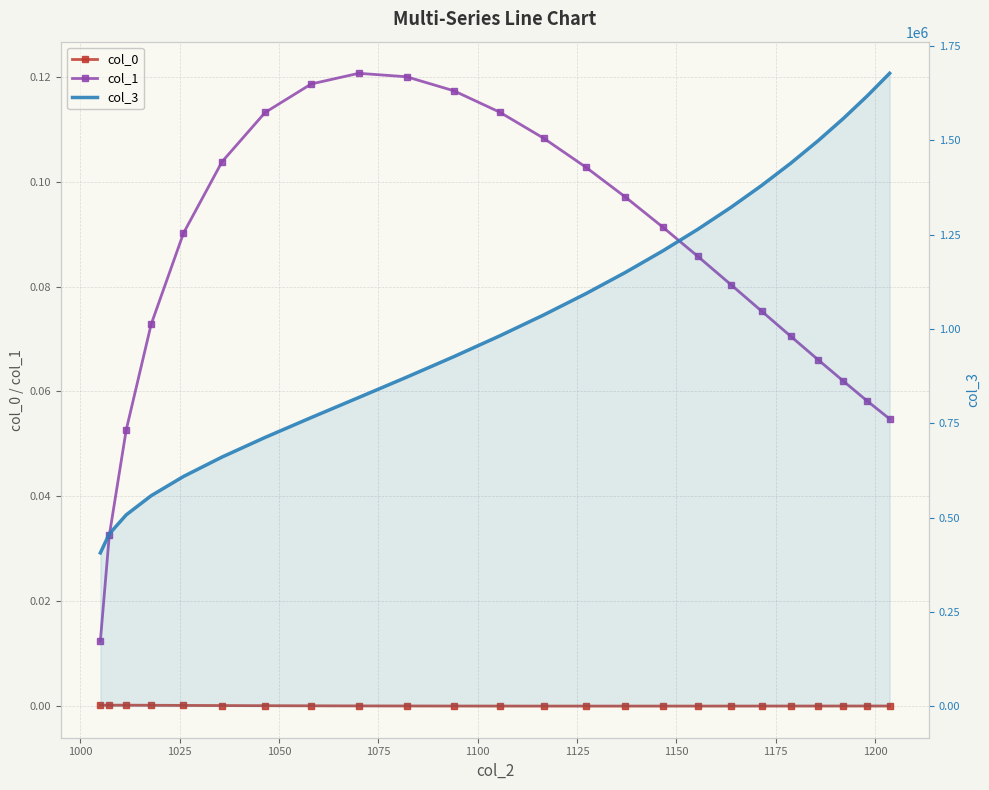

How many values in the col_0 series exceed 0?

8